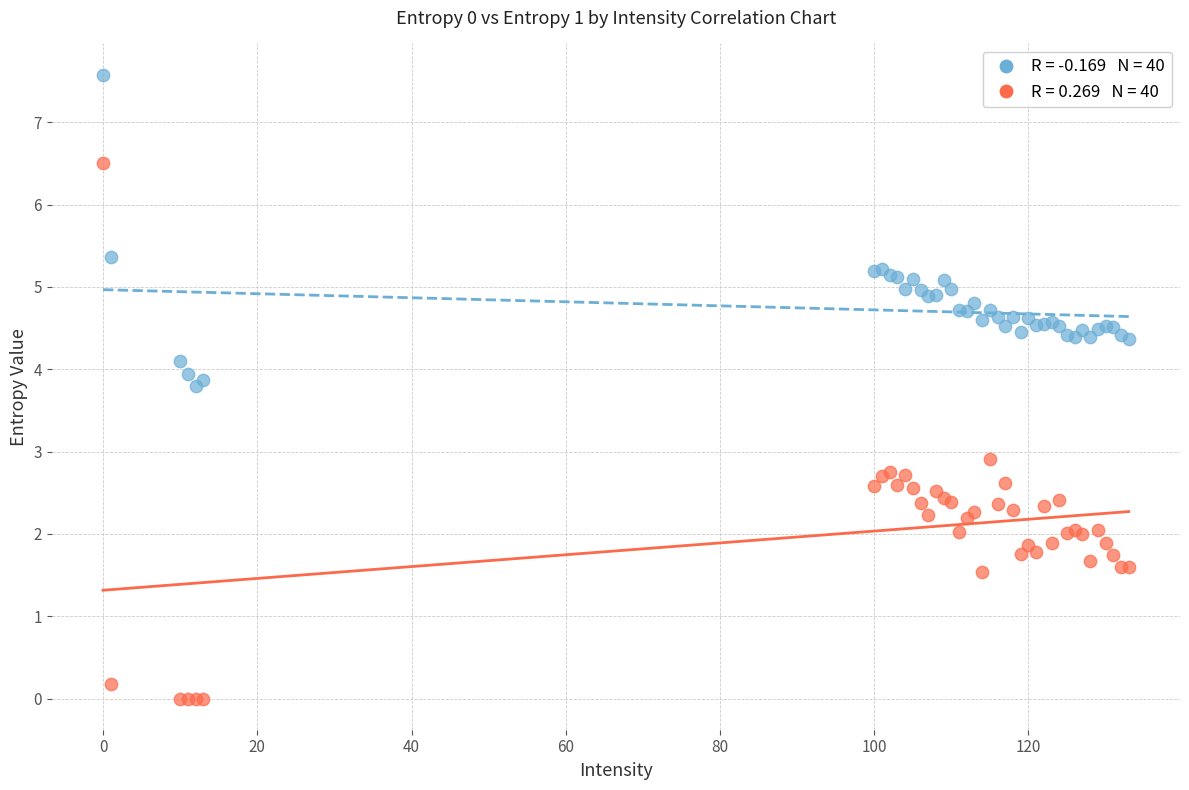

Across all series, what Y value is closest to 3?

2.9